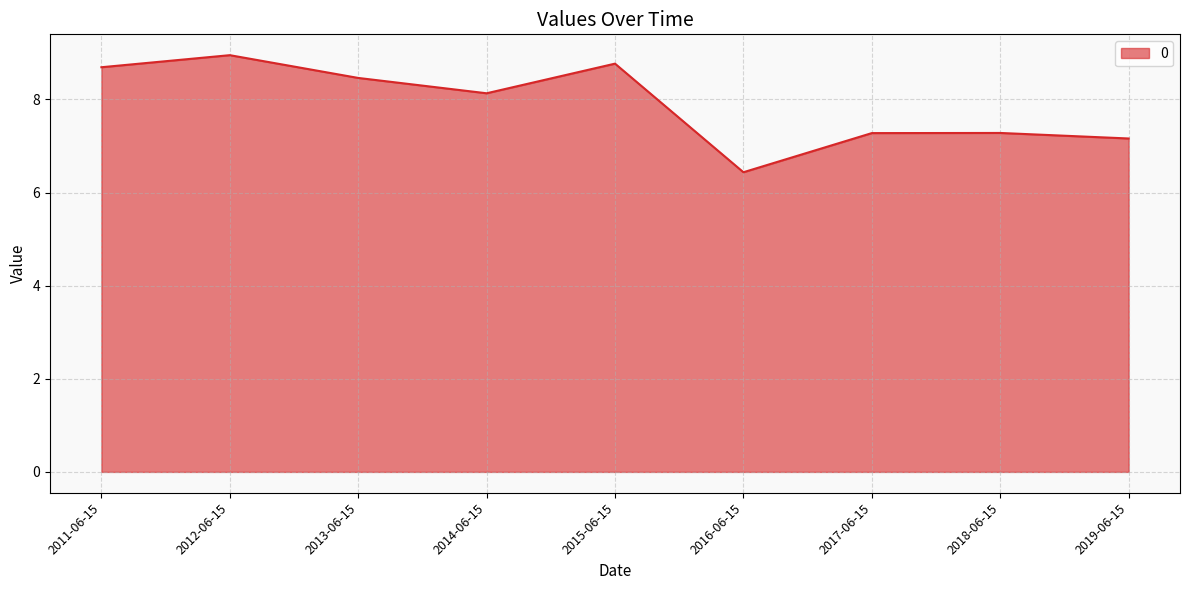

Where is the first local minimum?

2014-06-15